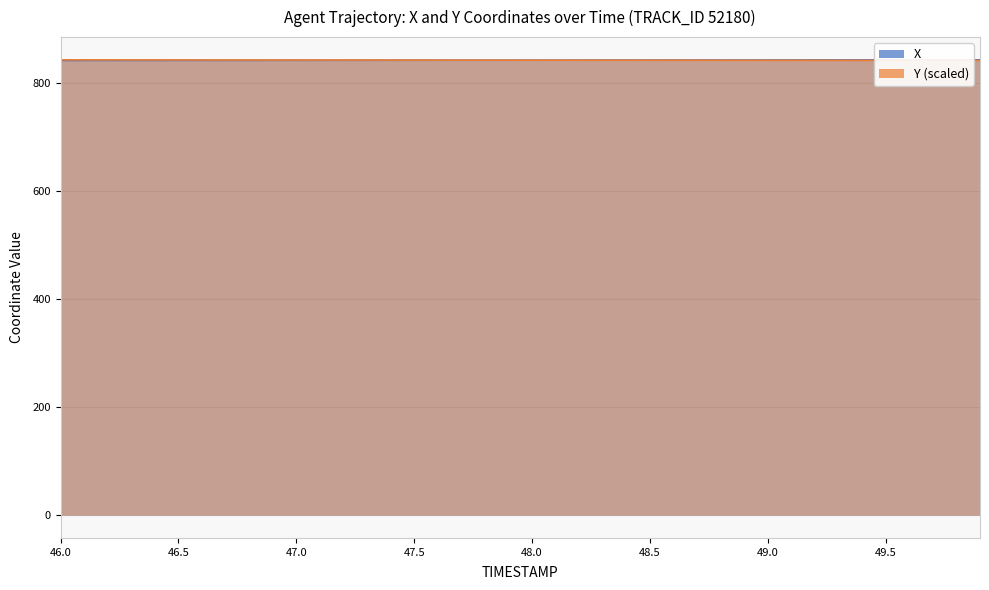

What is the spread (max minus min) of values at 46.9?

0.6